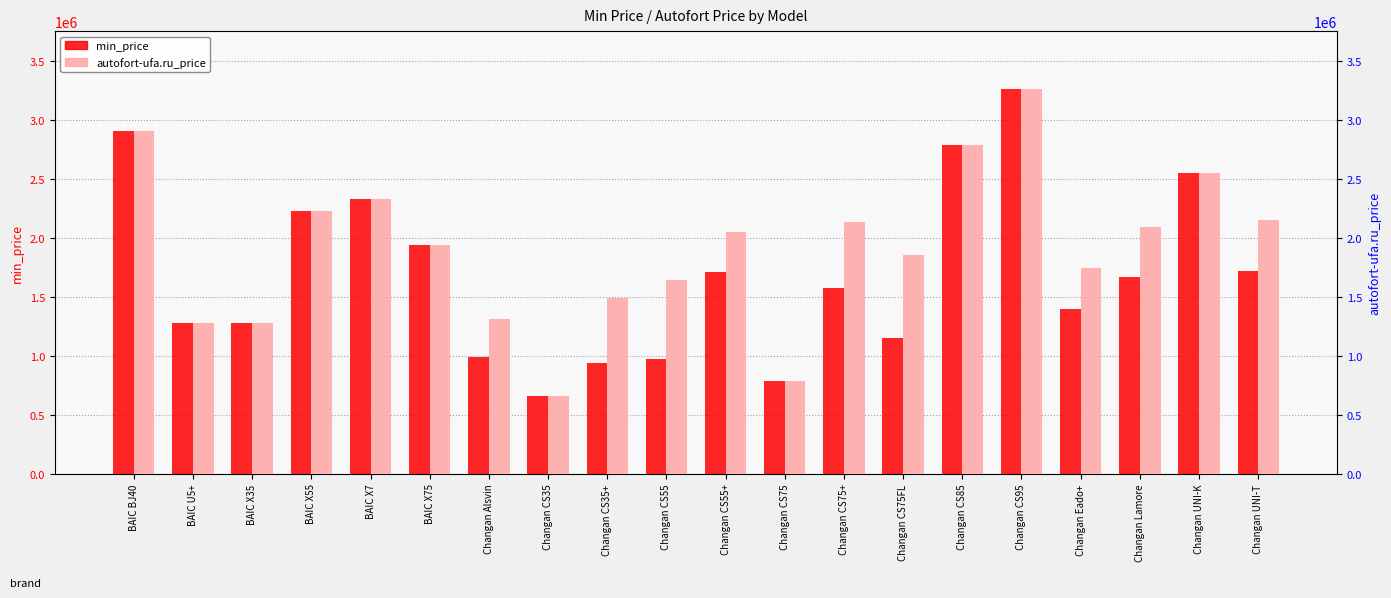

What is the label of the 14th bar from the left?

Changan CS75FL